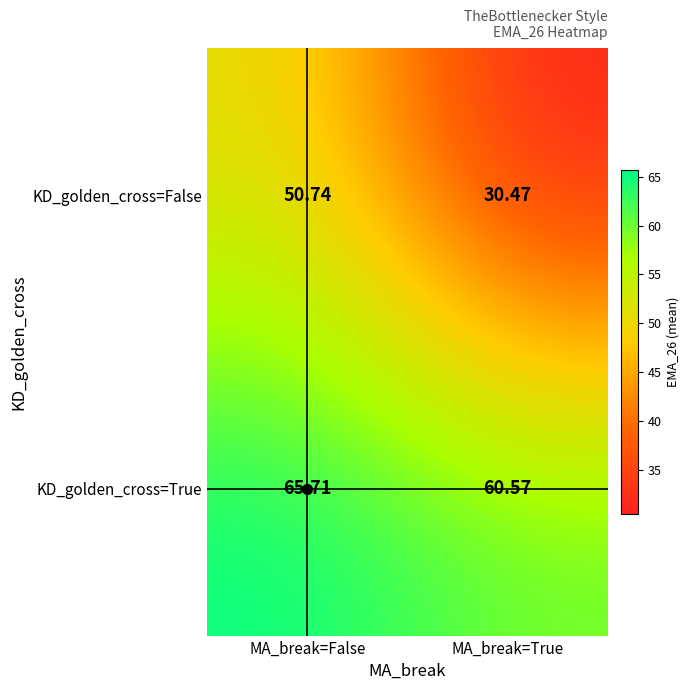

Which category has the highest value in the KD_golden_cross=True series?

MA_break=False